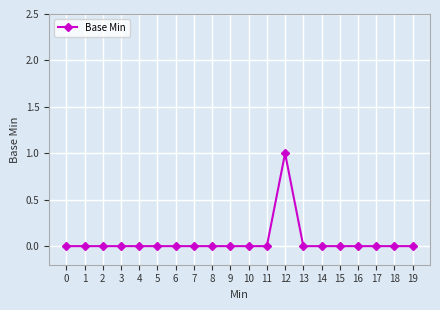

Which category has the highest value across all series?

12